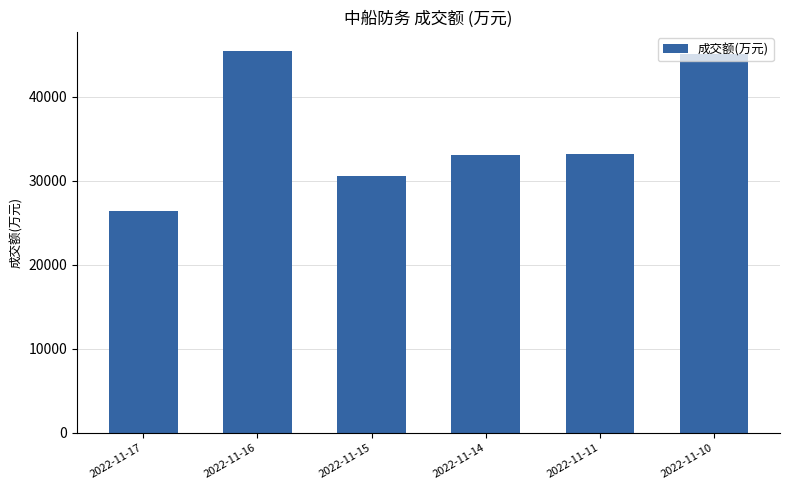

What is the sum of the values at 2022-11-16 and 2022-11-11?

78591